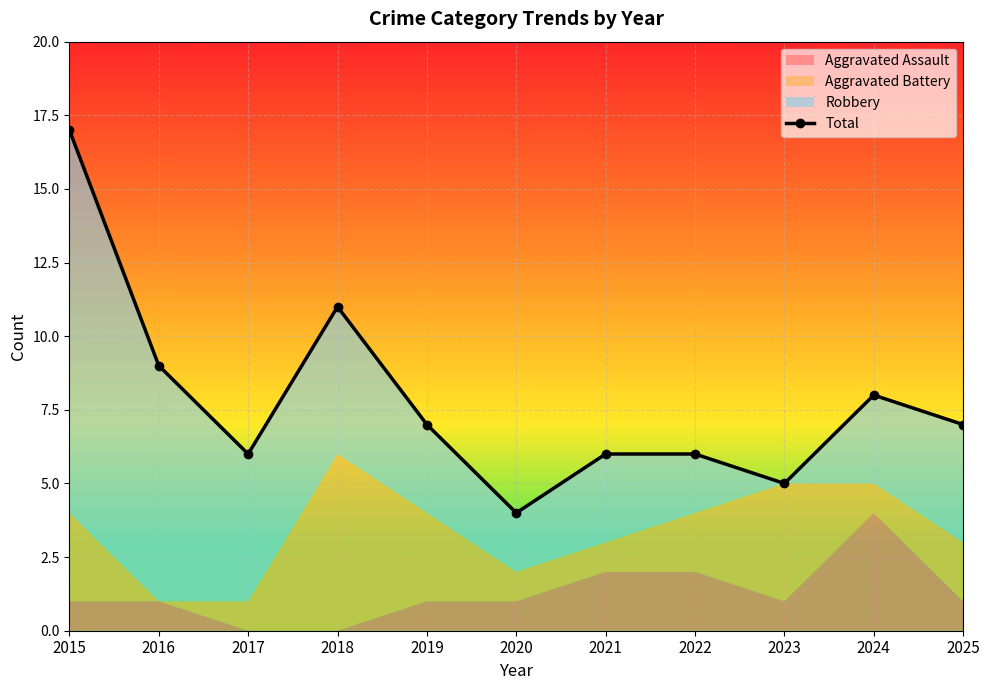

List the labels in order of value, largest first.

2015, 2018, 2016, 2024, 2019, 2025, 2017, 2021, 2022, 2023, 2020